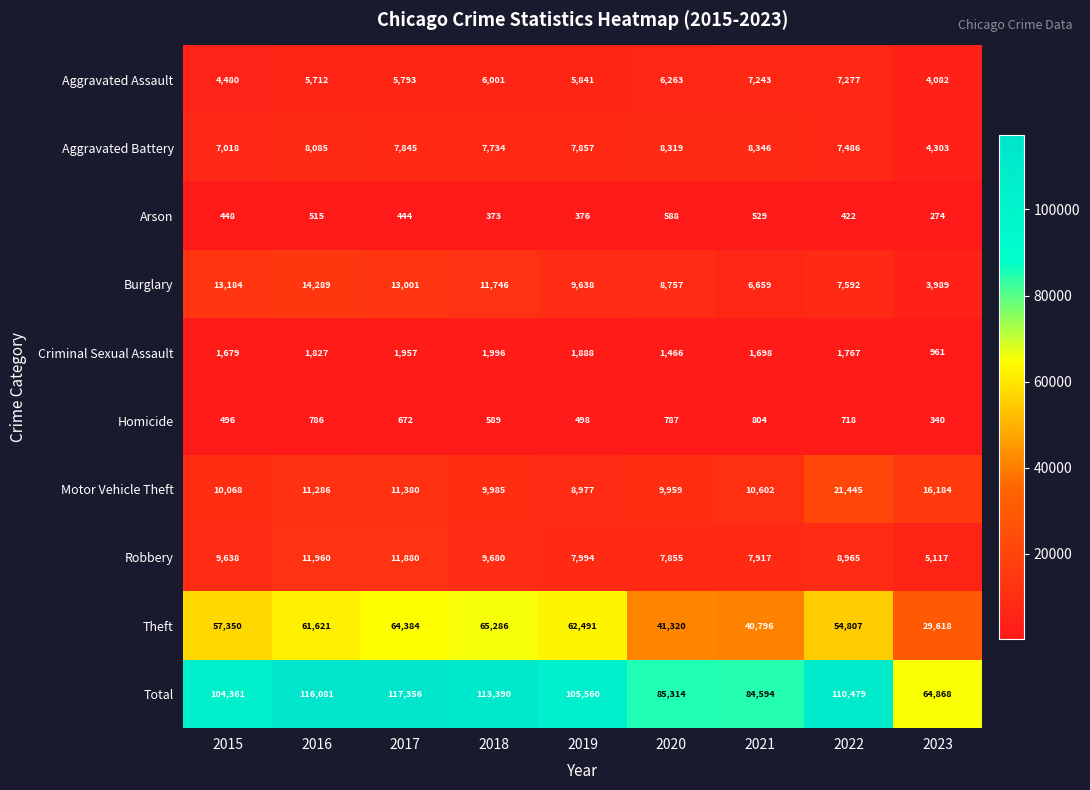

What is the total value across all series at 2015?

208722